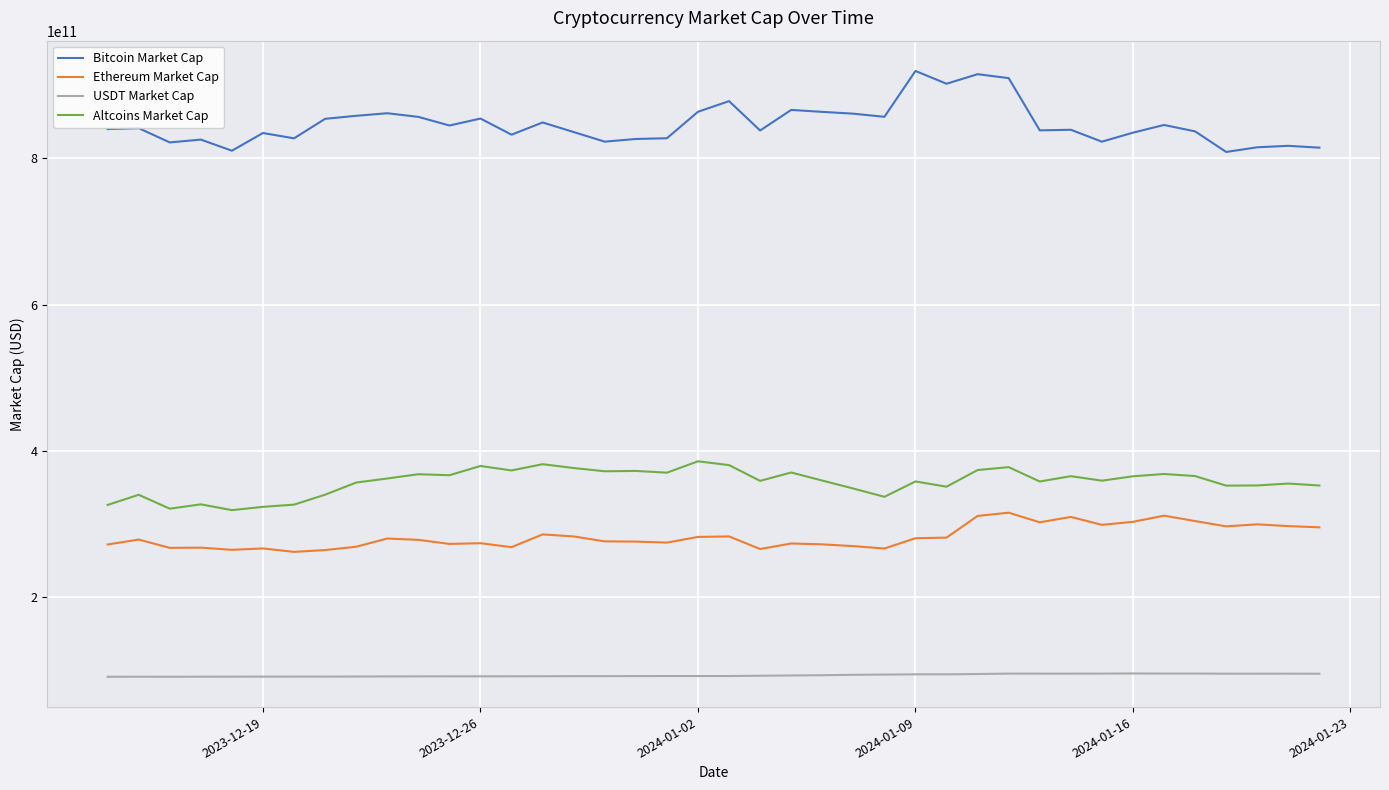

True or false: USDT Market Cap and Altcoins Market Cap cross at least once.

False